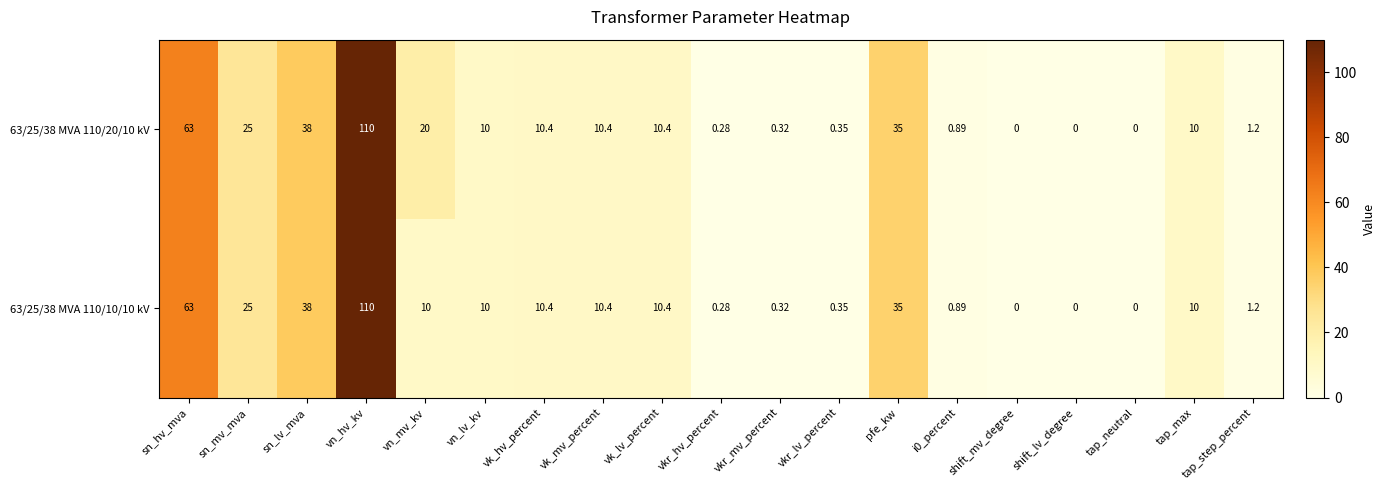

Which category has the highest value in the 63/25/38 MVA 110/10/10 kV series?

vn_hv_kv